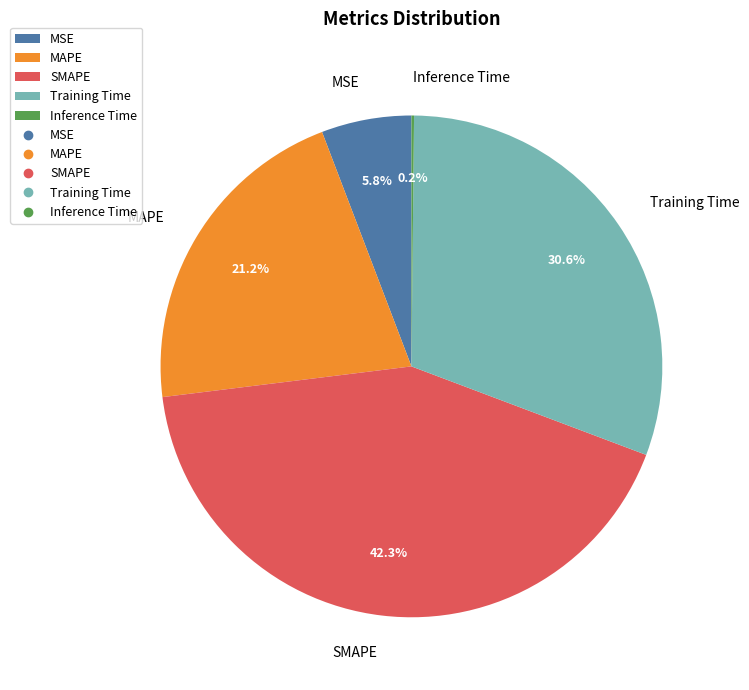

To the nearest percent, what percentage of the pie is Training Time?

31%